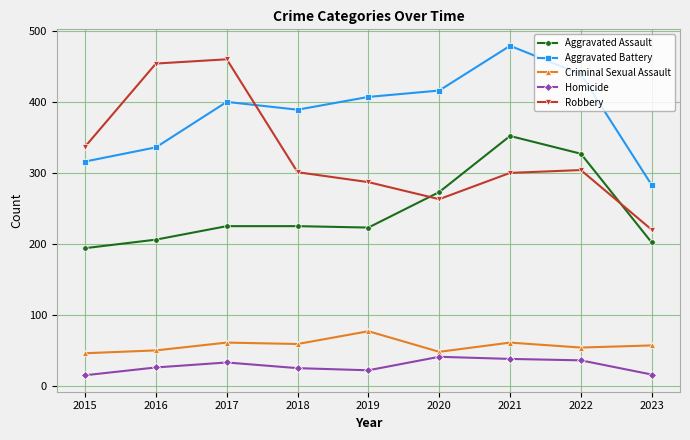

Which series has the largest total across all categories?

Aggravated Battery